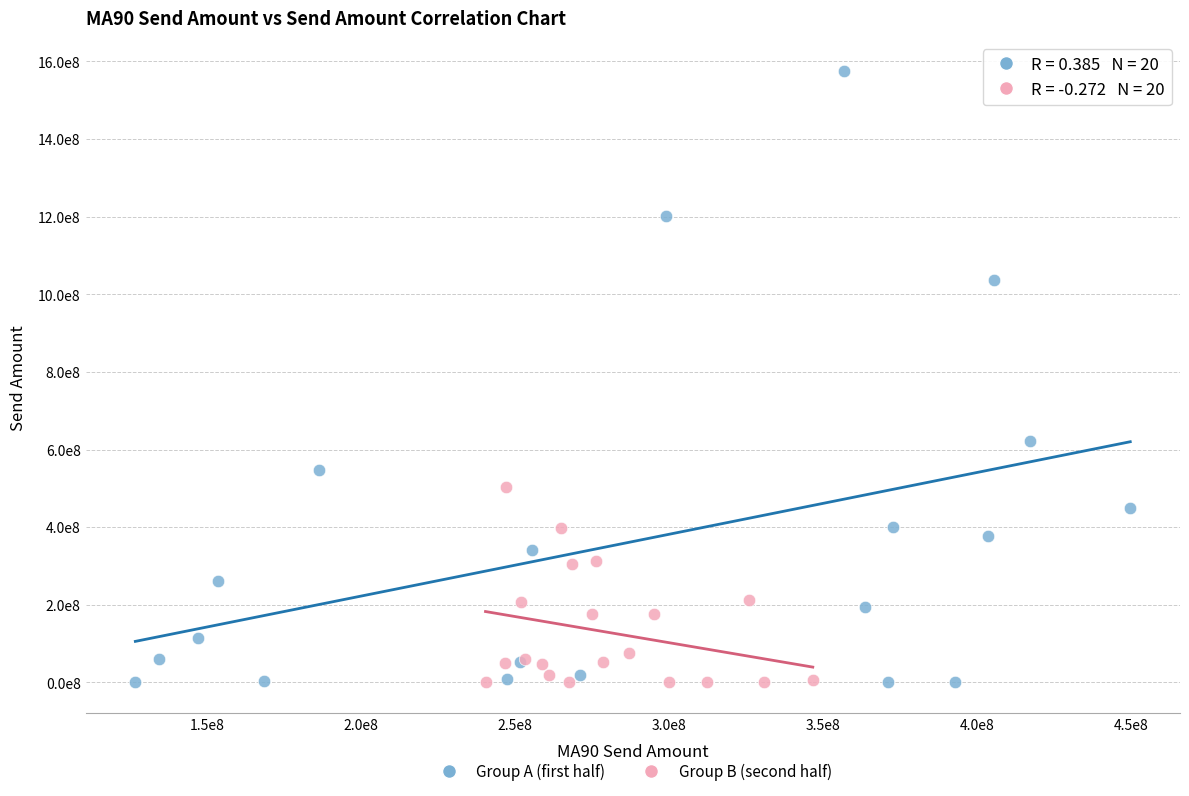

What are all the series names shown in the legend?

Group A (first half), Group B (second half)